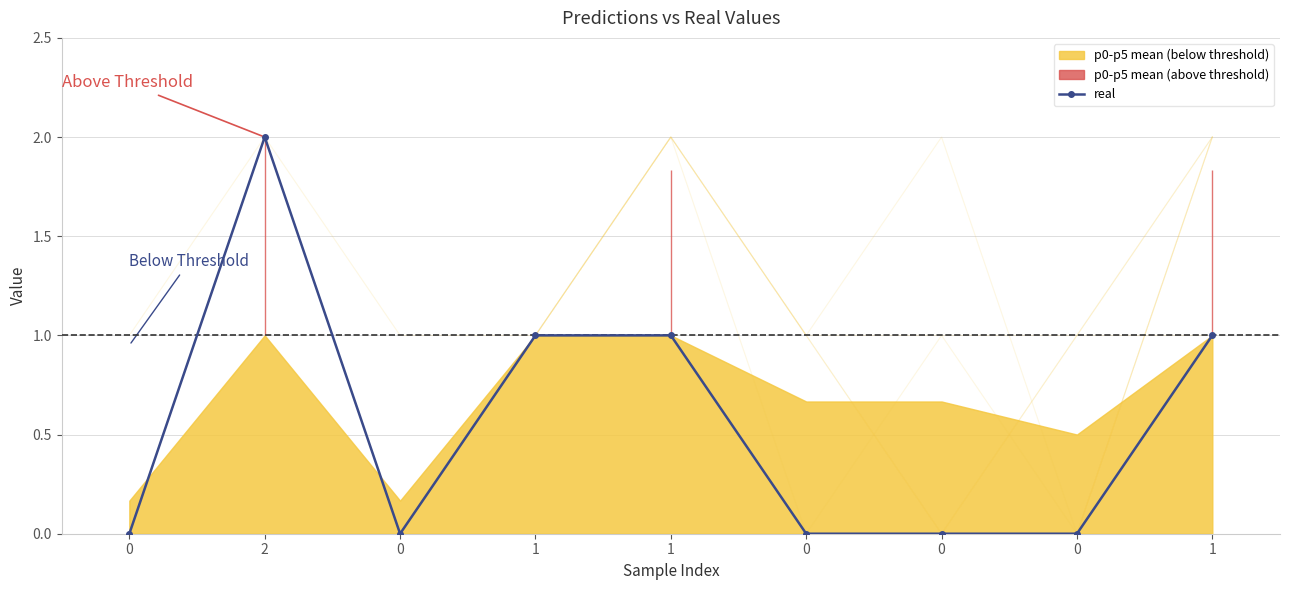

List the labels in order of p3 value, smallest first.

0, 0, 0, 1, 0, 2, 1, 0, 1